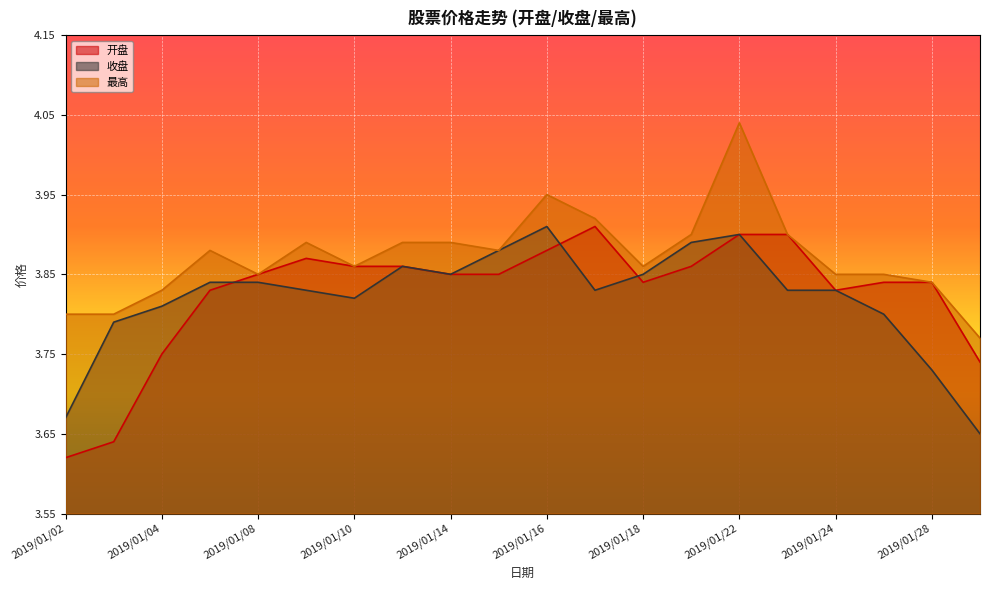

Reading left to right, what are all the values shown in this chart?

开盘: 3.6	3.6	3.8	3.8	3.9	3.9	3.9	3.9	3.9	3.9	3.9	3.9	3.8	3.9	3.9	3.9	3.8	3.8	3.8	3.7
收盘: 3.7	3.8	3.8	3.8	3.8	3.8	3.8	3.9	3.9	3.9	3.9	3.8	3.9	3.9	3.9	3.8	3.8	3.8	3.7	3.6
最高: 3.8	3.8	3.8	3.9	3.9	3.9	3.9	3.9	3.9	3.9	4.0	3.9	3.9	3.9	4.0	3.9	3.9	3.9	3.8	3.8